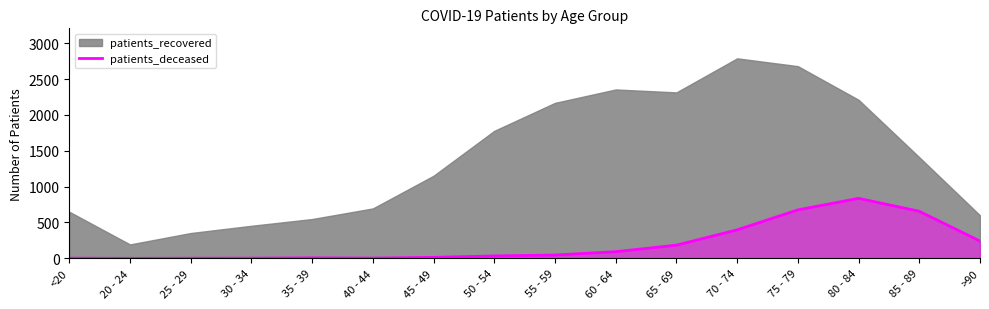

How many values are above zero?

15